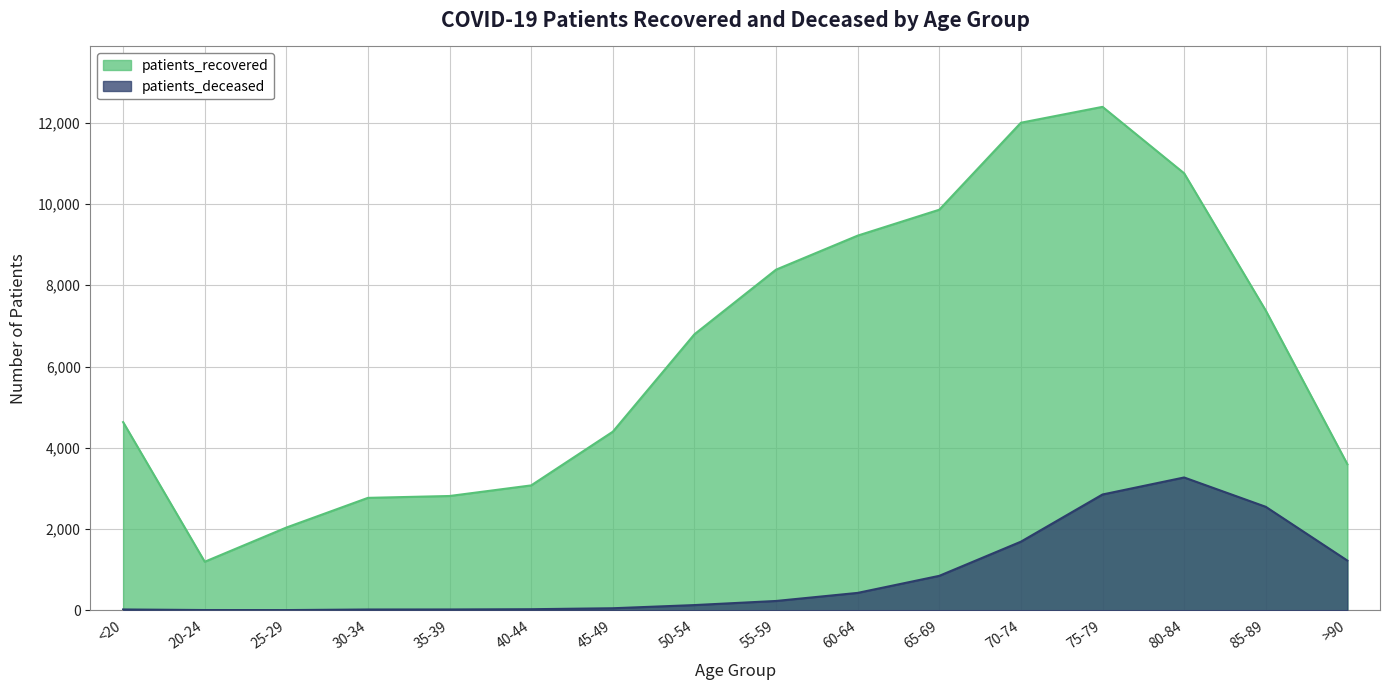

What is the approximate value of patients_deceased at 40-44?

24